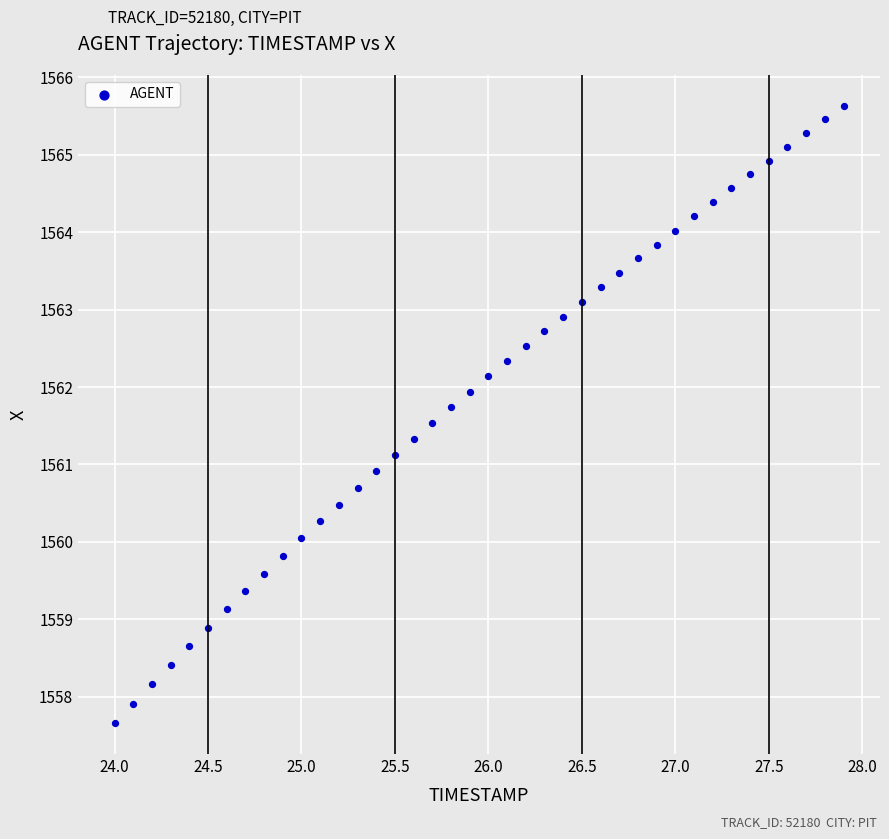

What is the range of X values (max minus min)?

3.9